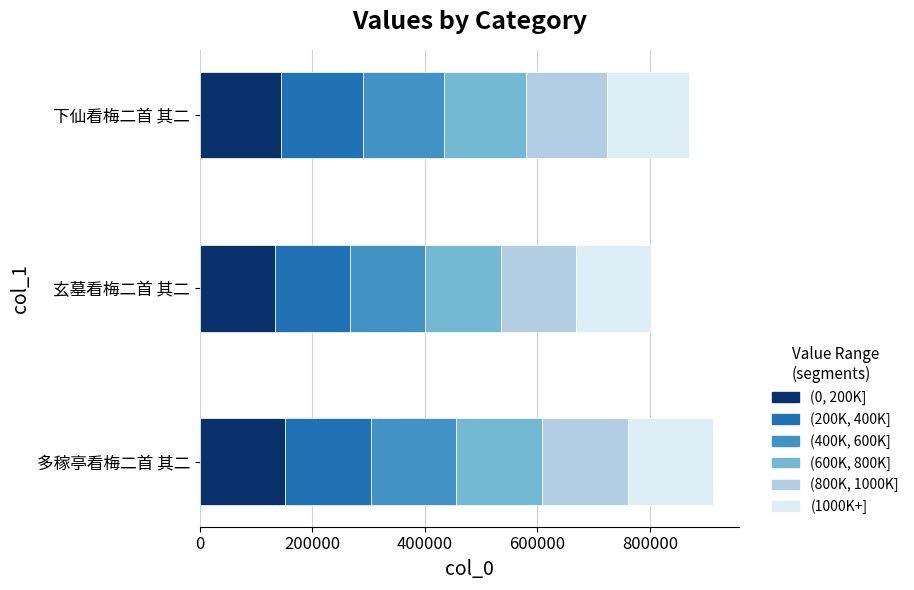

What is the ratio of the value at 多稼亭看梅二首 其二 to the value at 玄墓看梅二首 其二?

1.1